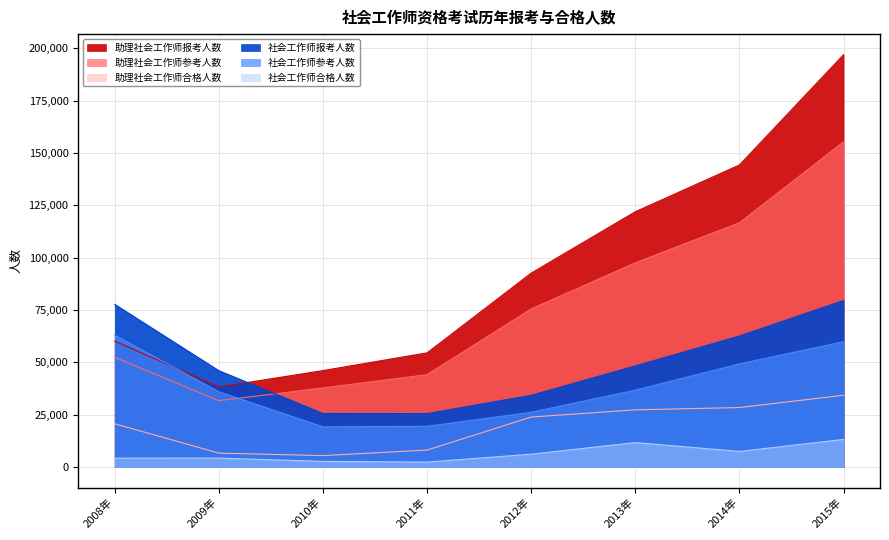

What is the difference between the highest and lowest values at 2012年?

86517